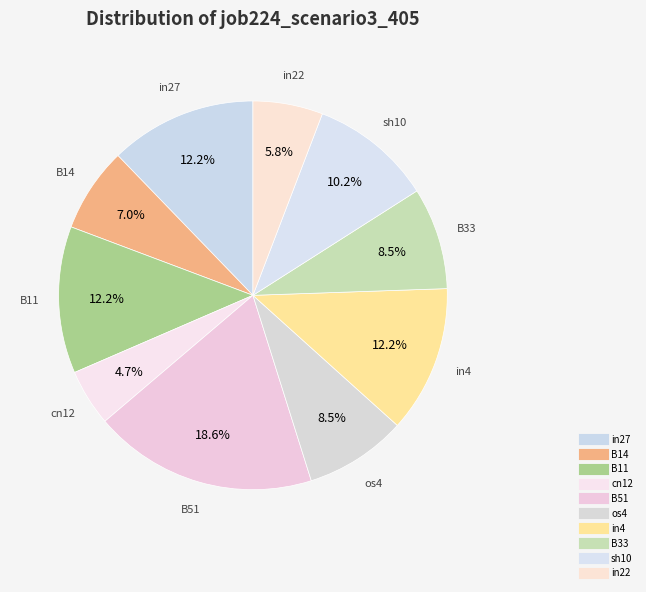

To the nearest percent, what is the difference between the largest and smallest slice percentages?

14%